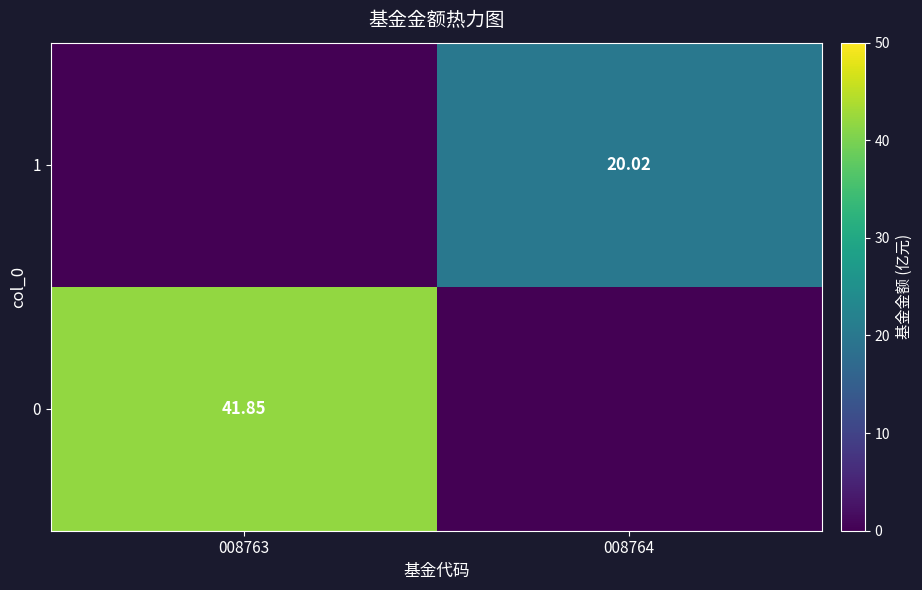

What is the spread (max minus min) of values at 008764?

20.0